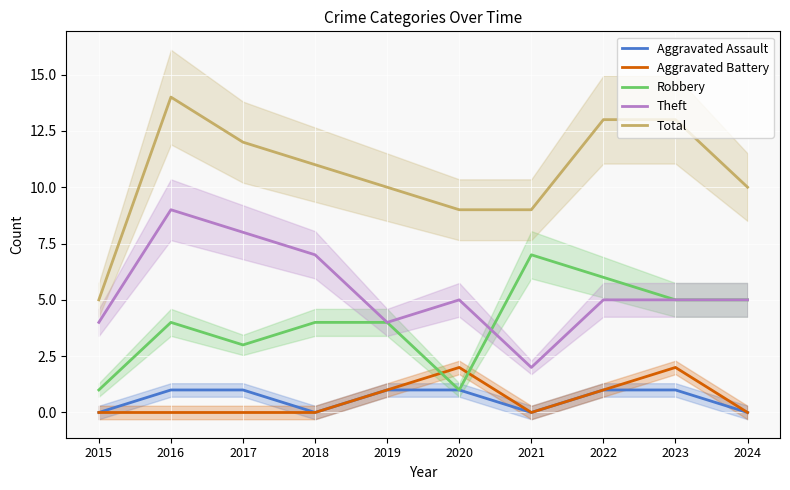

True or false: Robbery and Theft cross at least once.

True